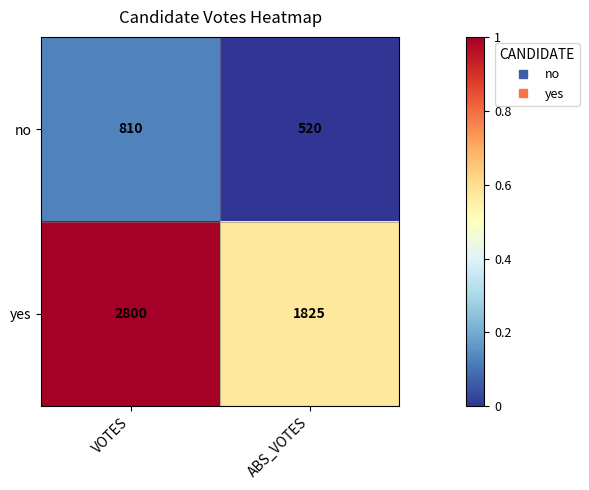

At which category is the sum across all series the highest?

VOTES